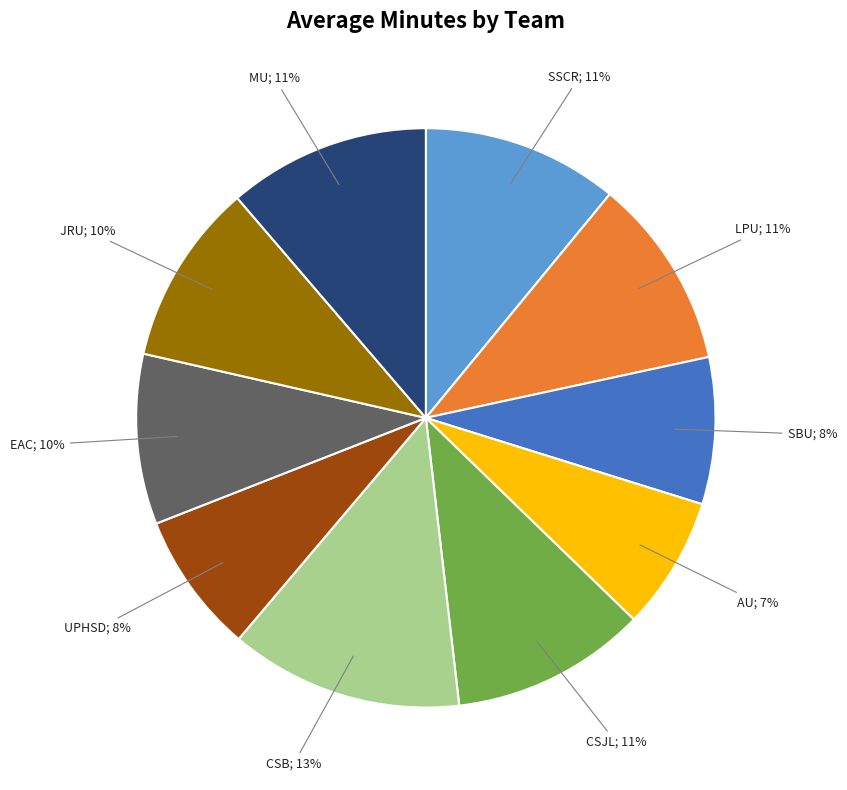

To the nearest percent, what is the difference between the UPHSD and CSJL slice percentages?

3%